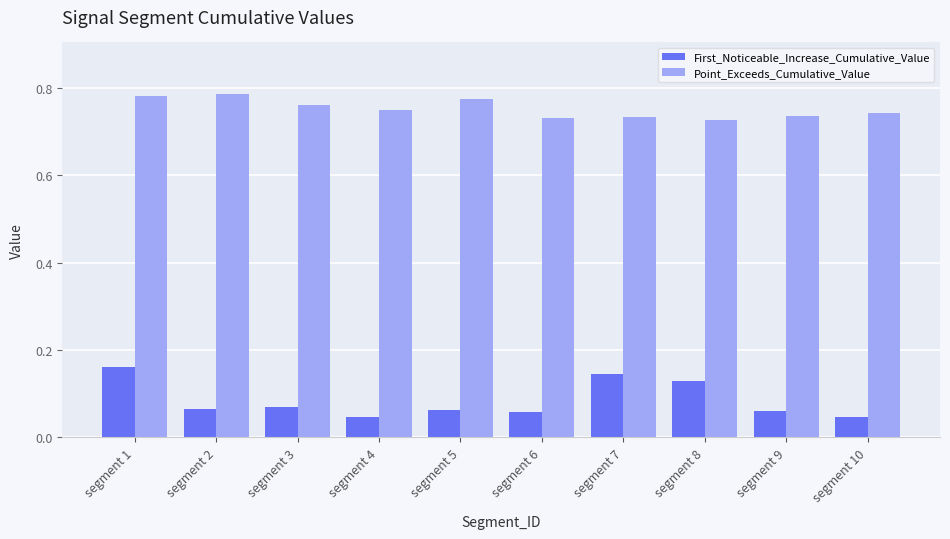

True or false: Point_Exceeds_Cumulative_Value has a value of 0.3 at segment 4.

False